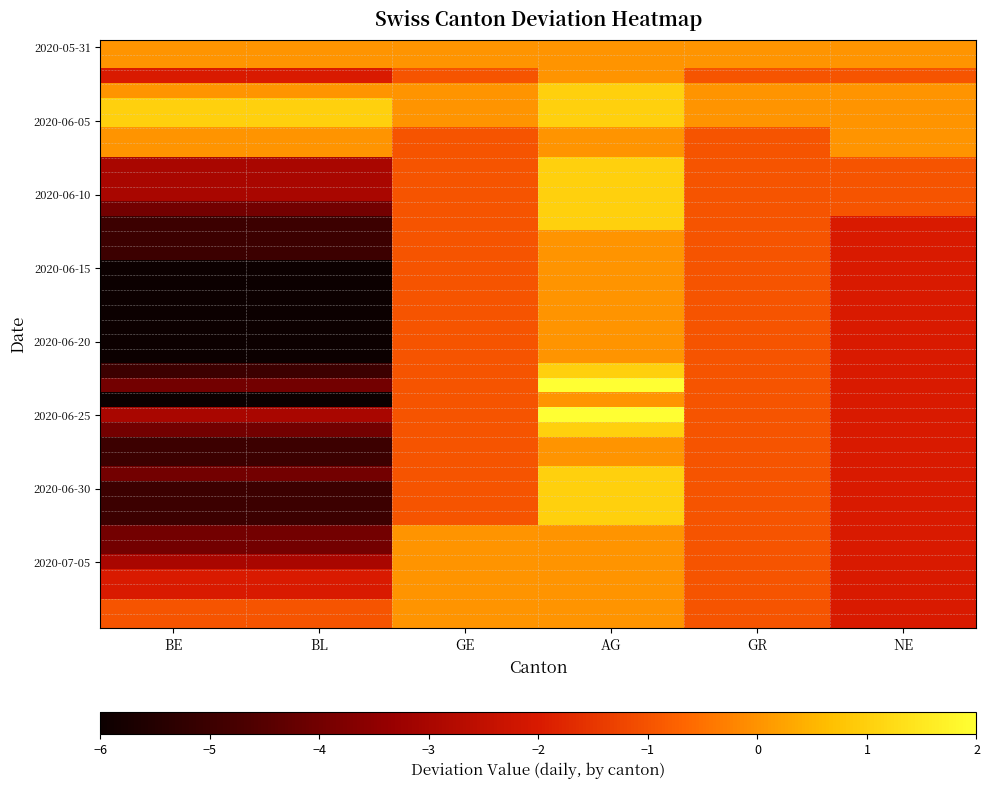

What is the total value across all series at NE?

-61